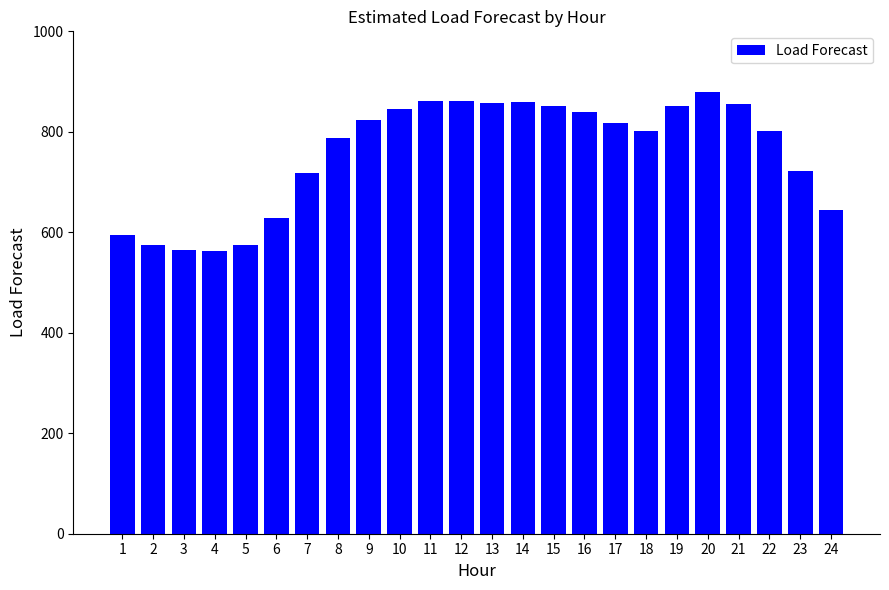

Is it true that the value at 23 is 721.1?

True